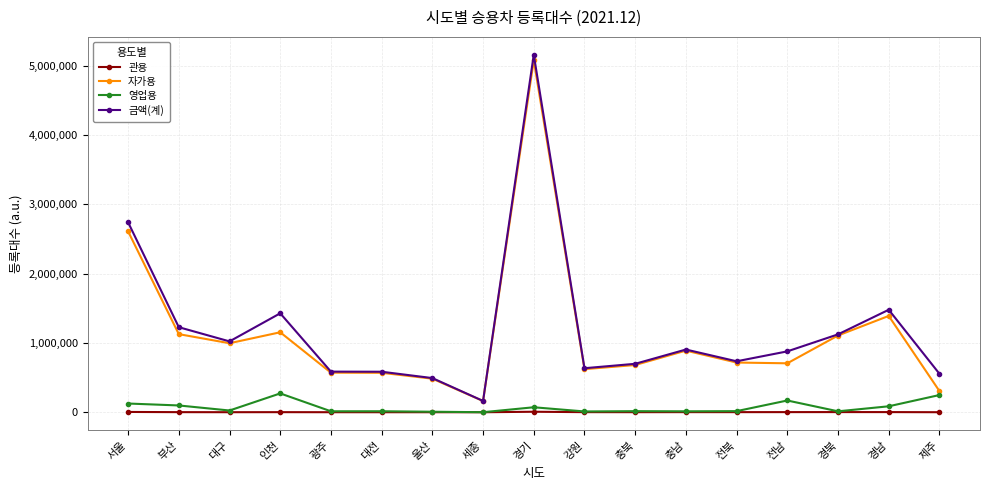

The 금액(계) series shows 493117 at 울산. True or false?

True